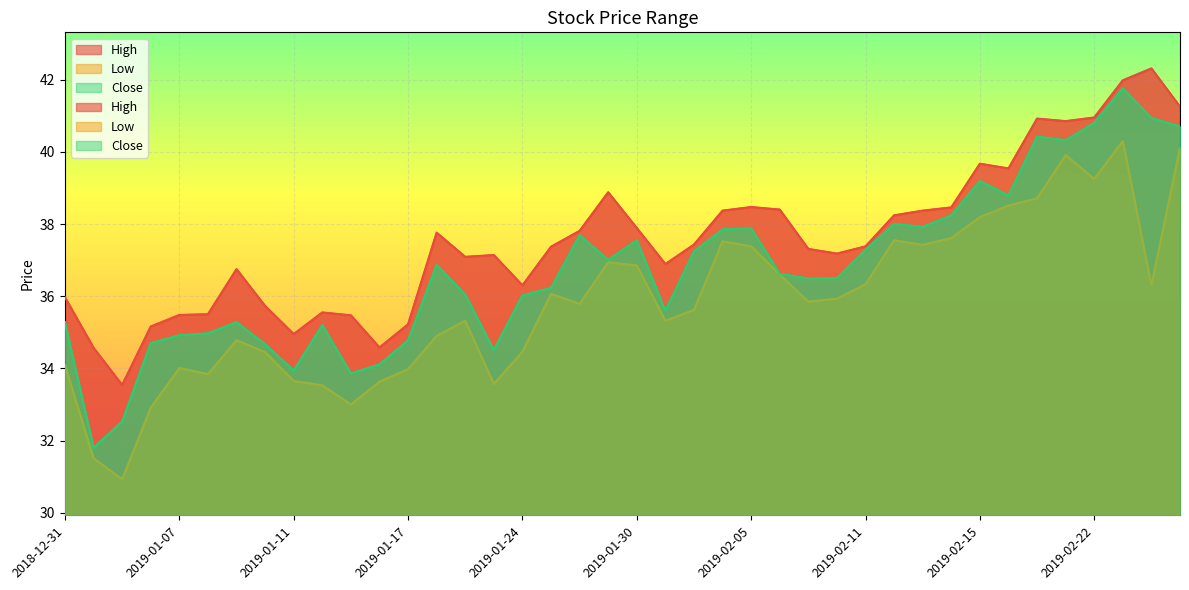

What is the label of the 36th point from the right?

2019-01-07